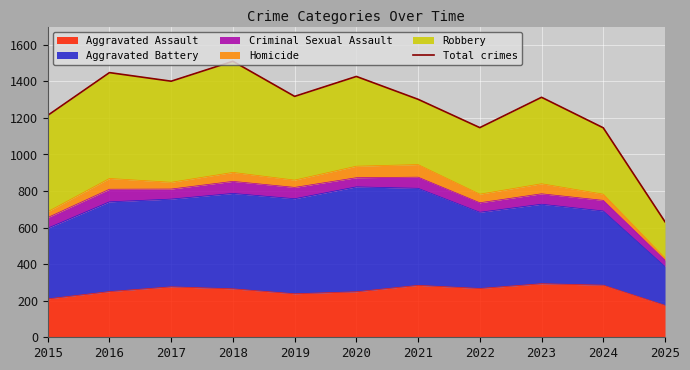

What is the difference between the maximum and minimum values?

878